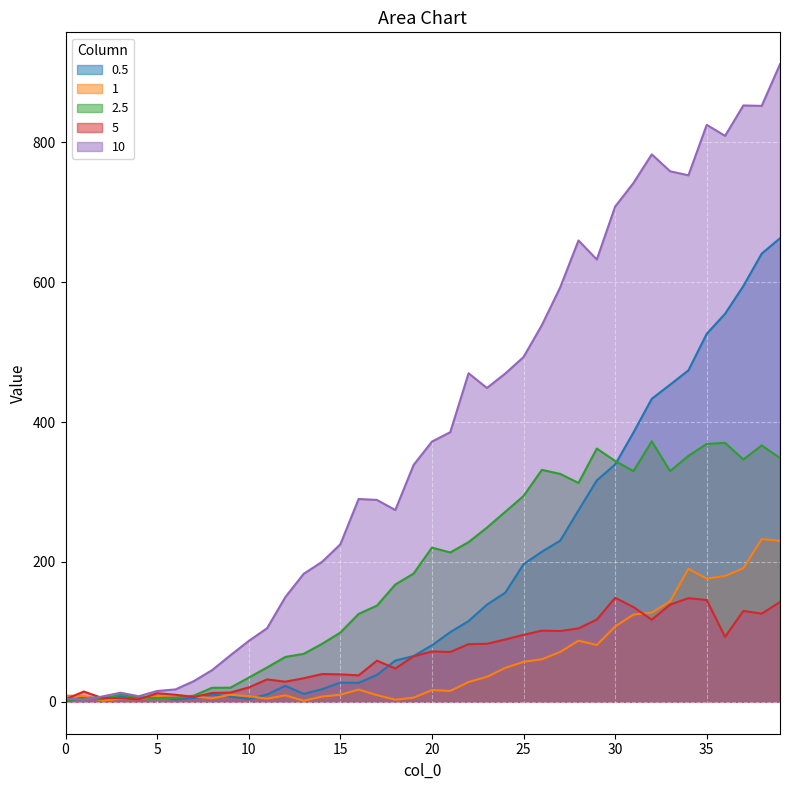

Does the chart display data point markers on the line(s)?

No